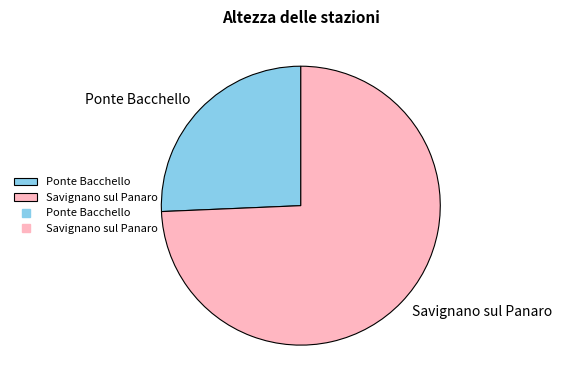

How many slices are in this pie chart?

2